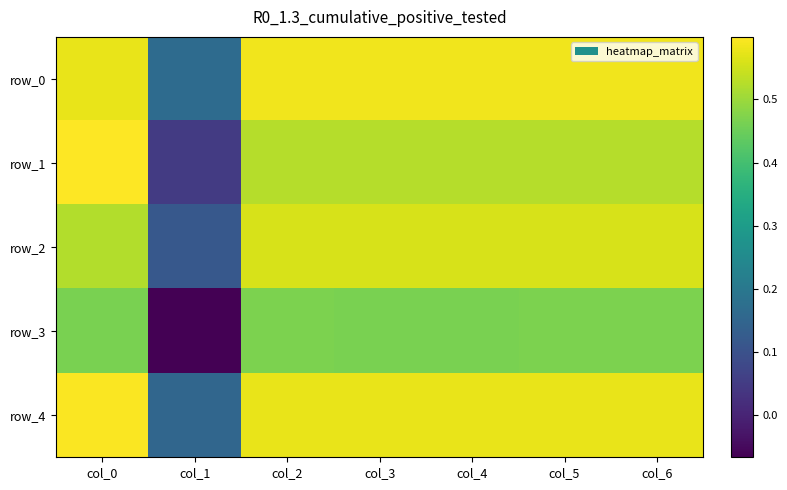

What is the sum of the row_1 values at col_5 and col_2?

1.1